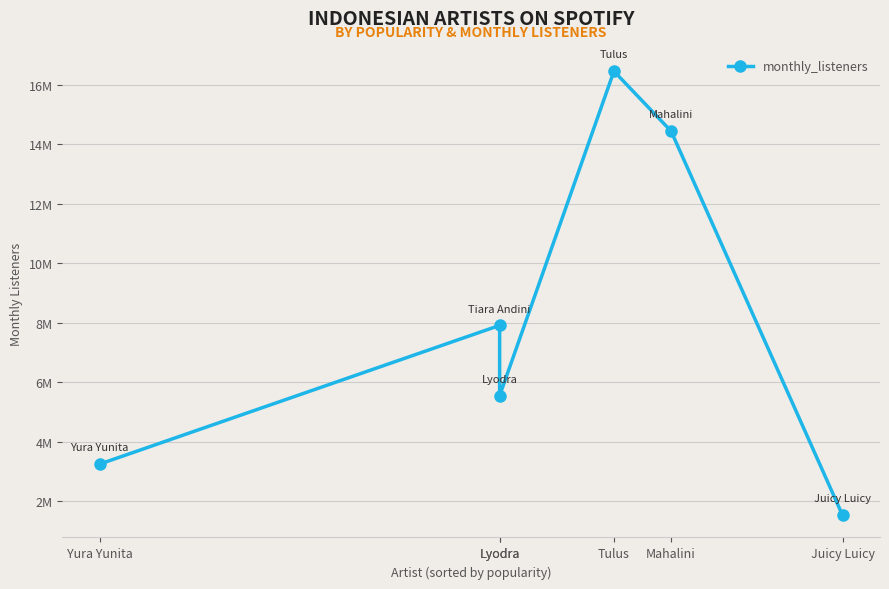

What is the label of the 1st point from the right?

Juicy Luicy